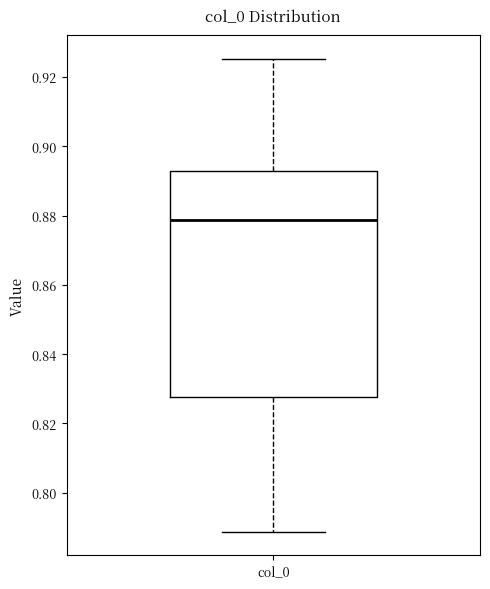

Transcribe this box plot: give where the median line is, the range the box spans, and where the two whiskers end, as read against the y-axis. The values are not printed on the chart, so give them approximately, as read against the axis.

median 0.878, box 0.828 to 0.892, whiskers 0.788 to 0.926